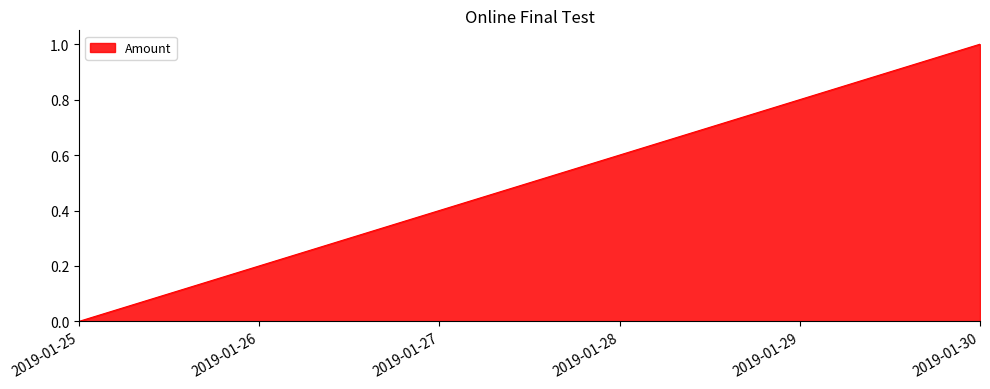

What is the sum of all values?

3.0